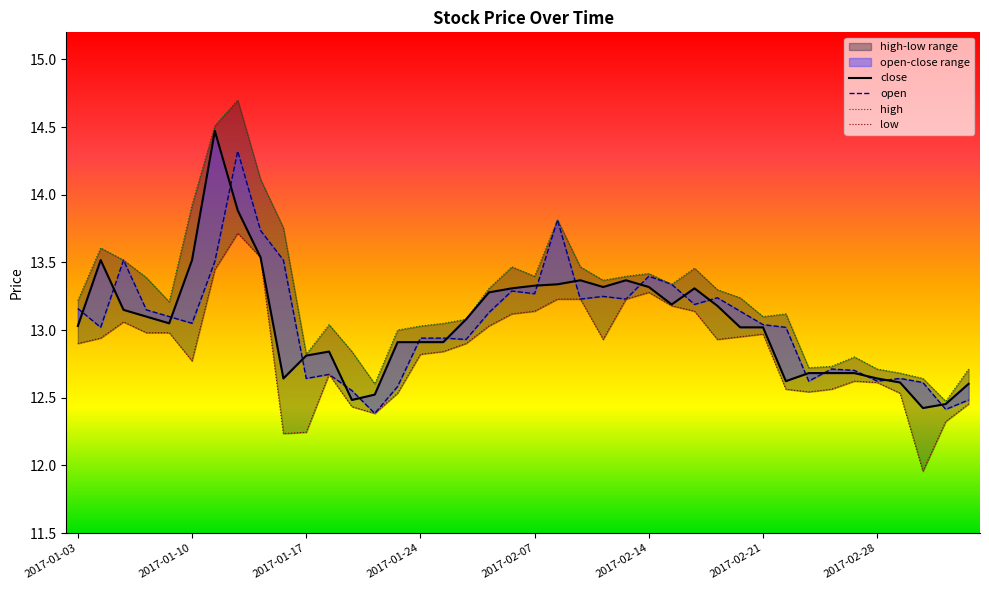

What is the difference between the highest and lowest values at 13?

0.2